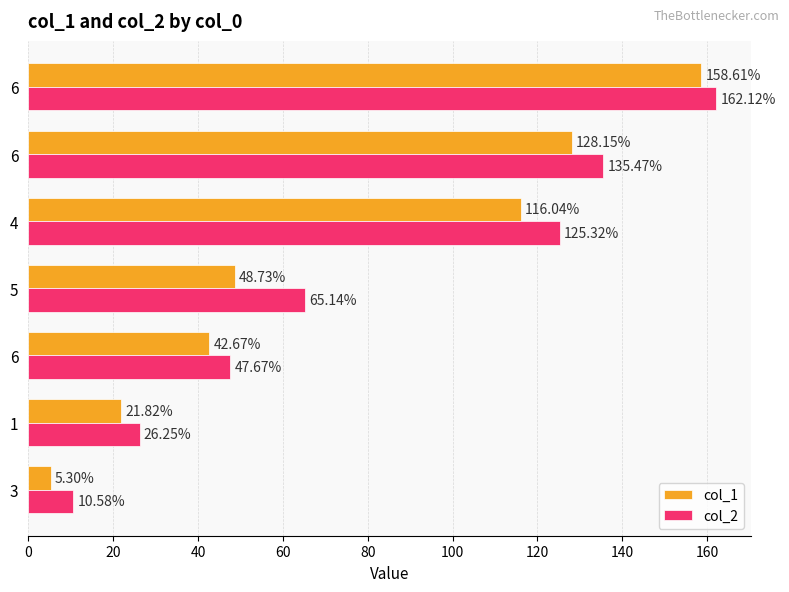

How many data points in col_2 are above 65?

4